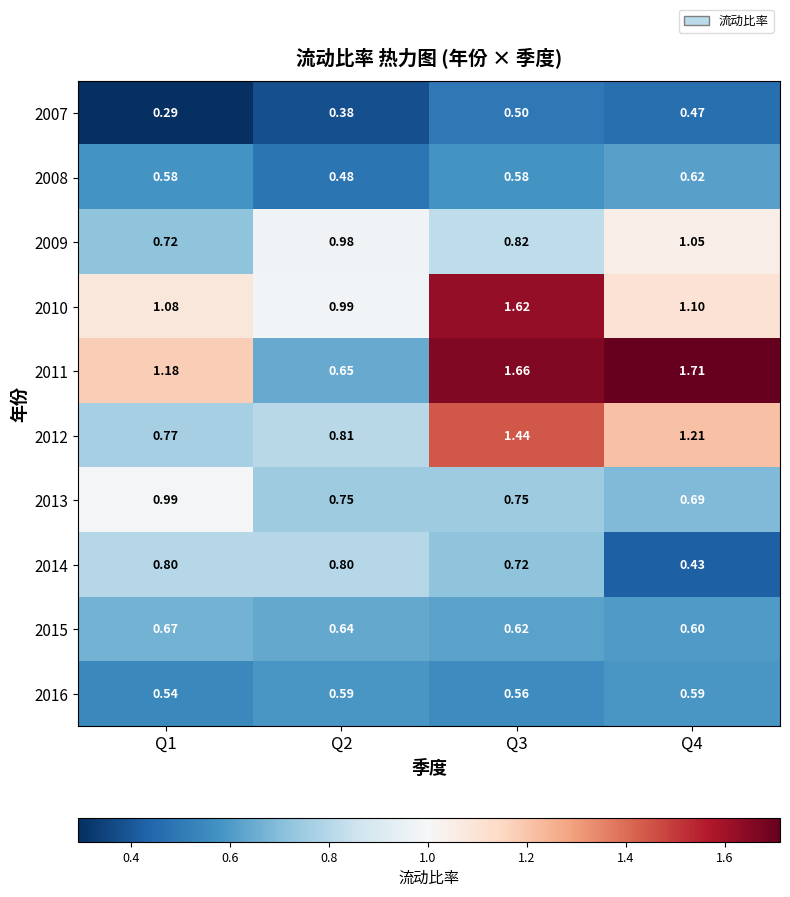

Is the value of 2014 at Q2 greater than the value of 2007 at Q1?

Yes